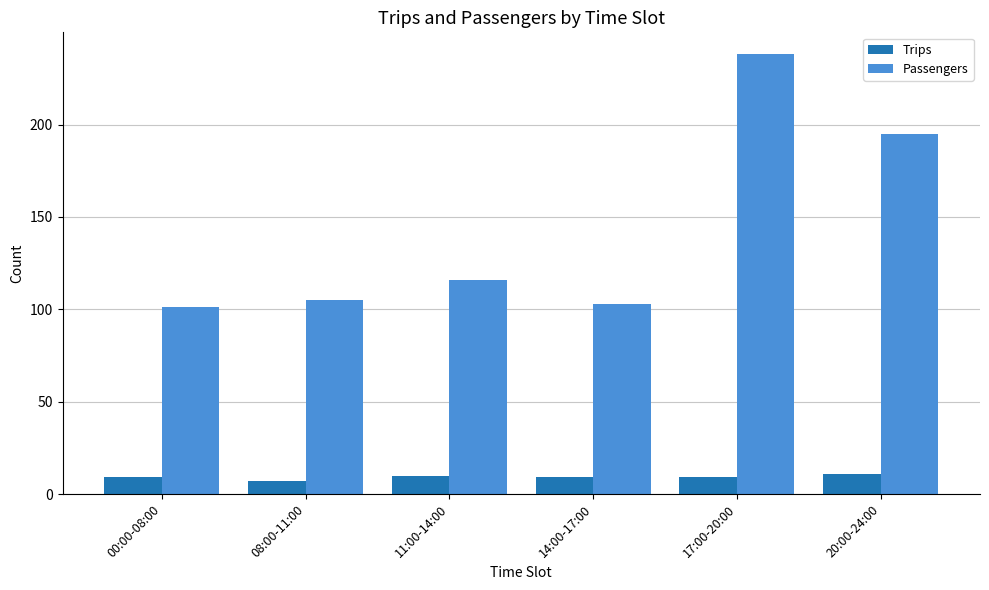

Which series has the widest spread of values?

Passengers